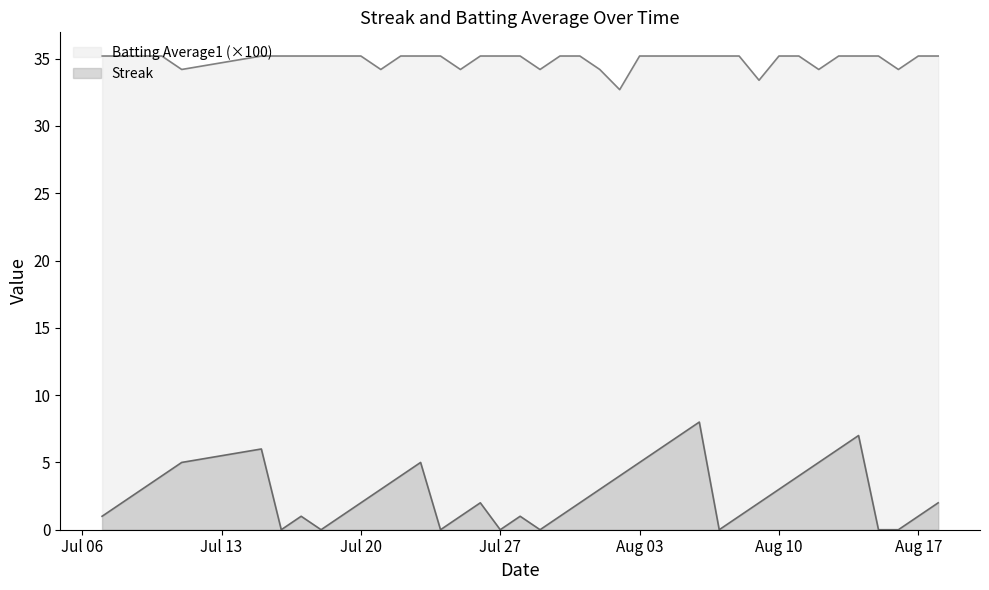

How many Streak values are between 1 and 5?

26